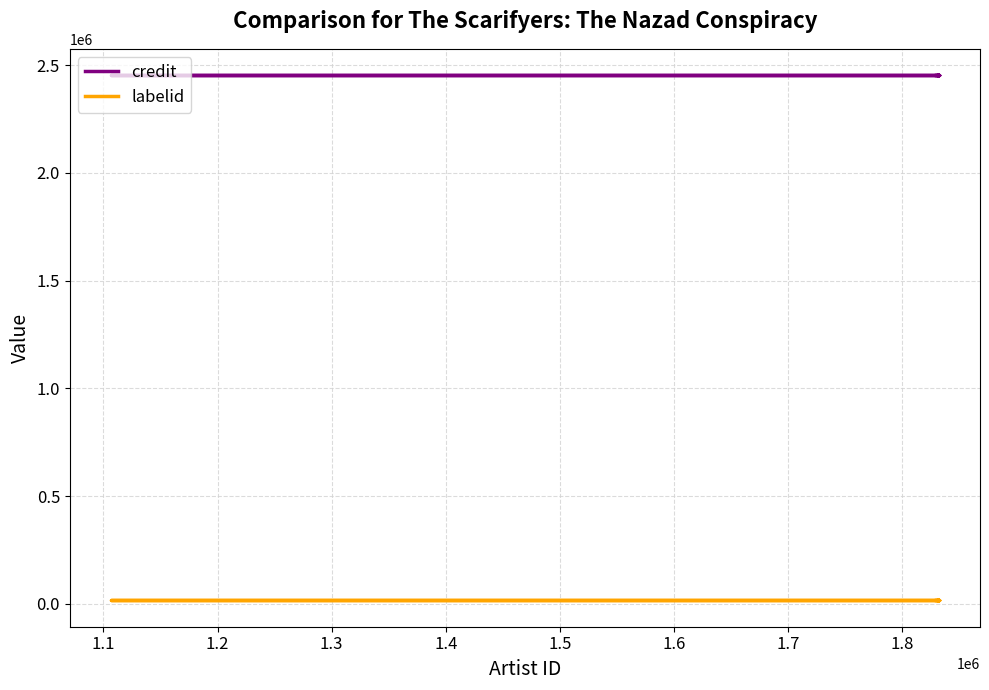

The credit series shows 2454129 at 1.6. True or false?

True